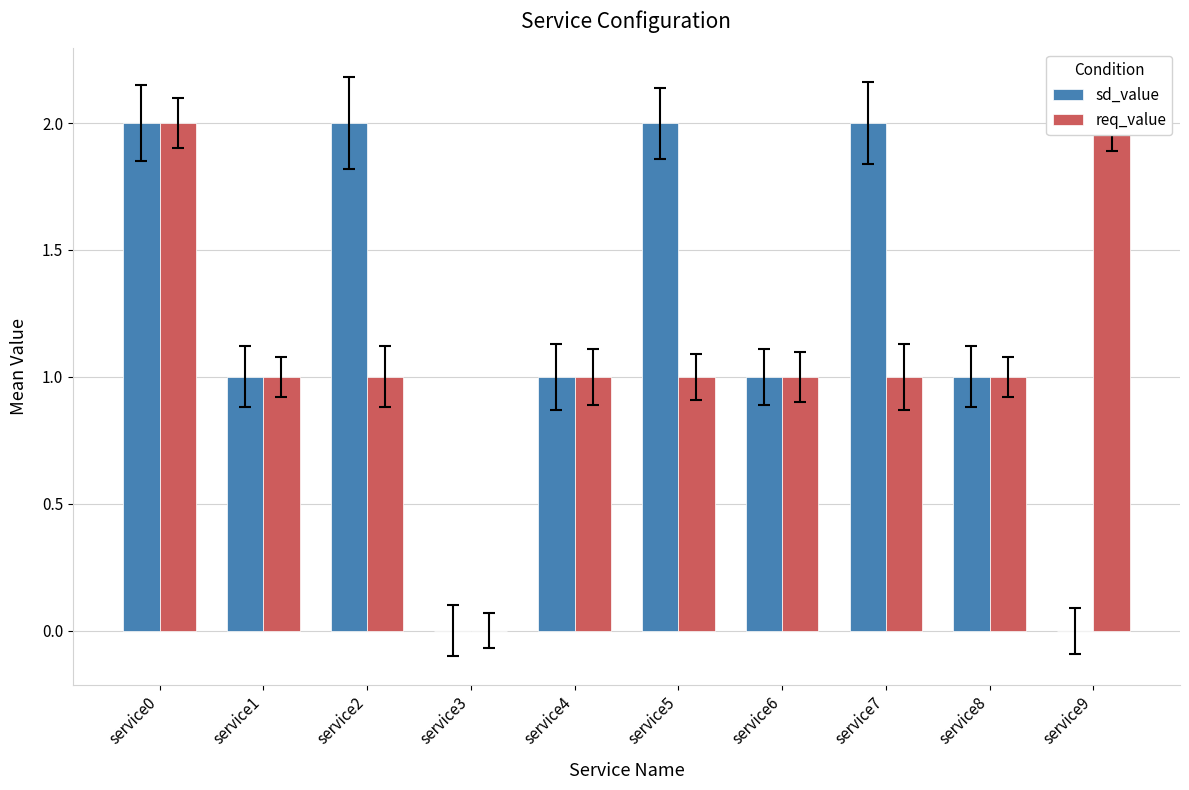

What is the difference between the second highest and second lowest values in the req_value series?

1